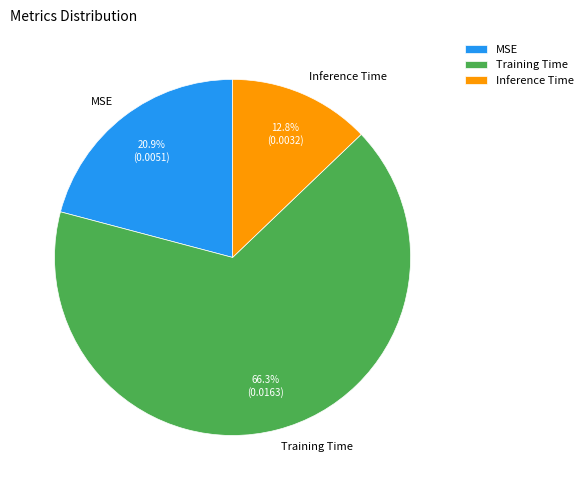

Is there any slice that represents more than half of the pie?

Yes